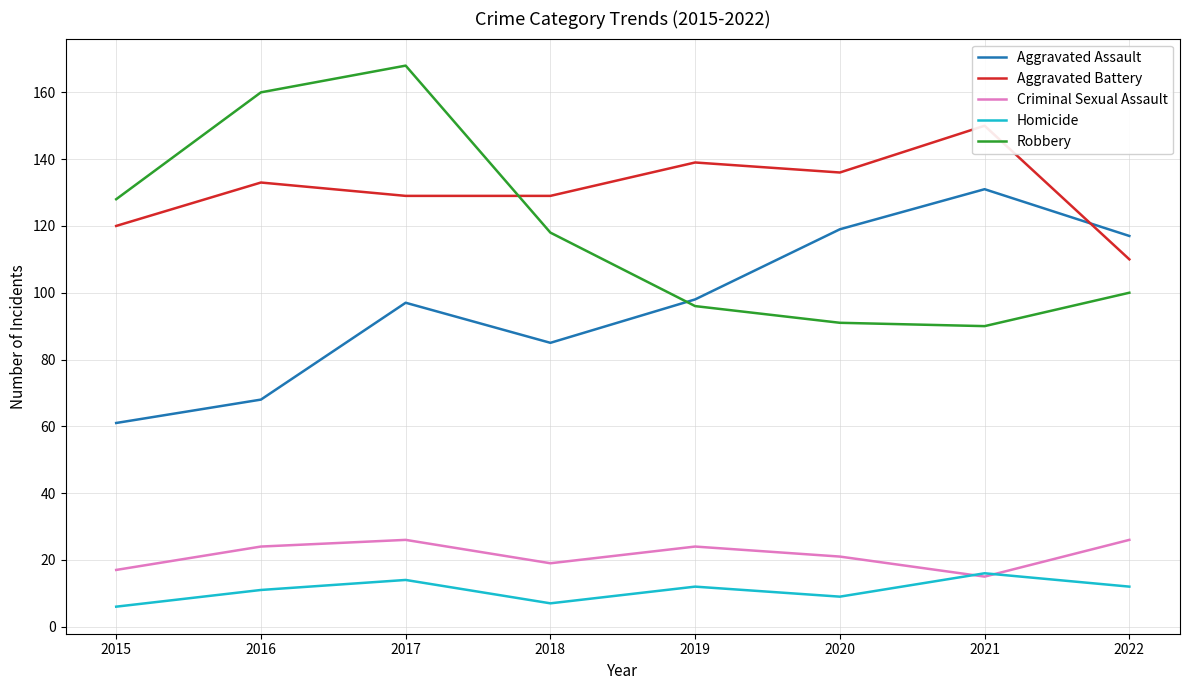

Where is the first local minimum for Robbery?

2021